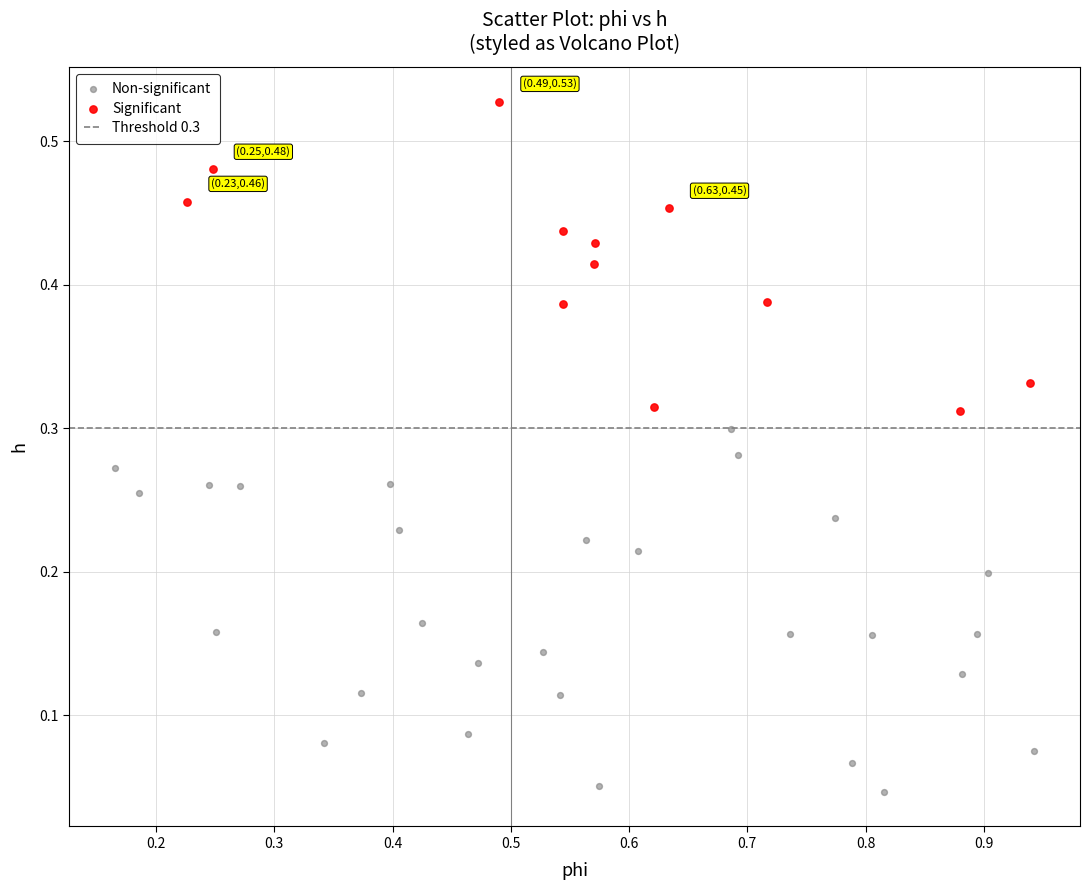

Which series has the widest spread of Y values?

Non-significant